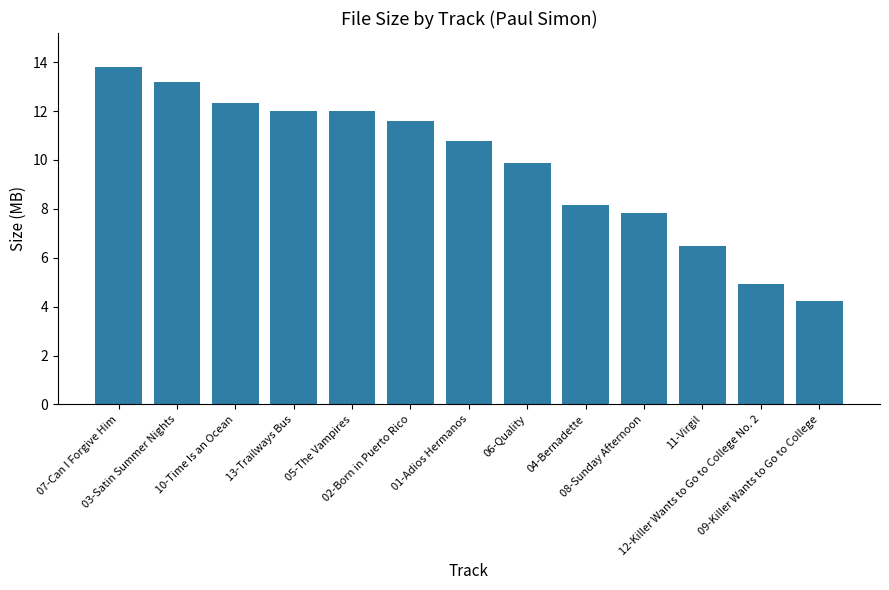

What is the difference between the maximum and second lowest values?

8.9